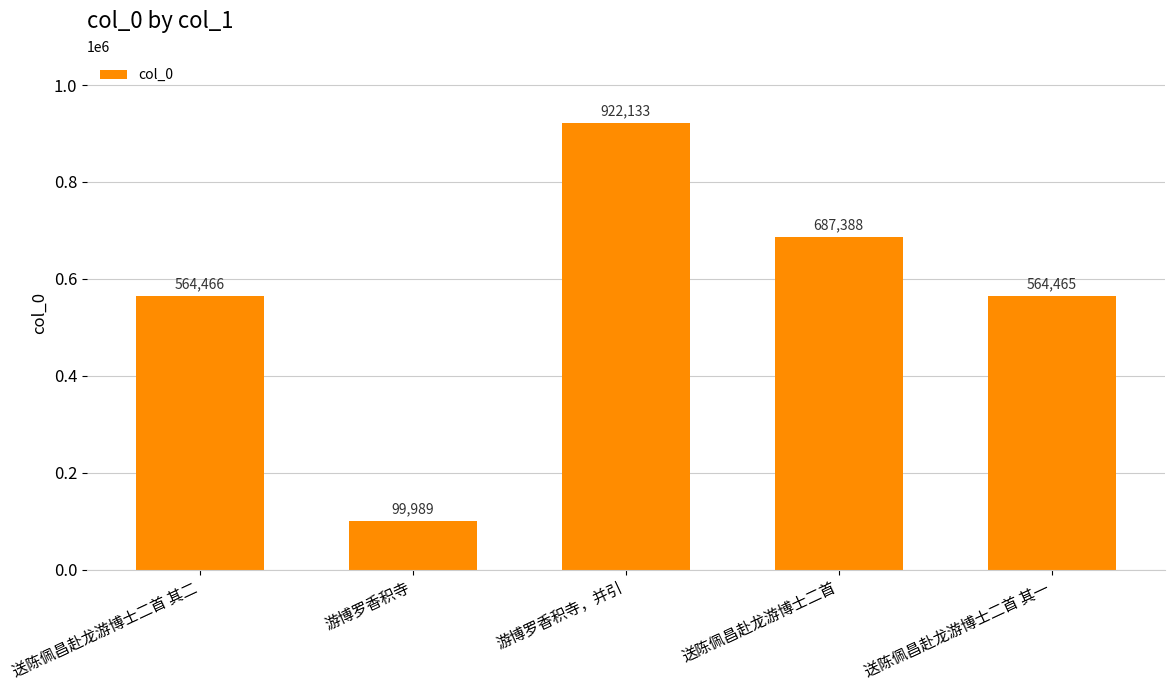

What is the sum of all values?

2838441